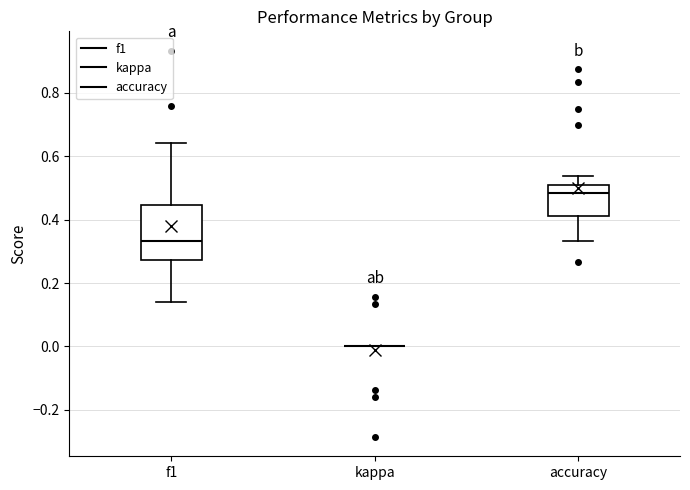

Reading left to right, read every box against the y-axis: the position of its median line, the range the box covers, and the ends of its whiskers. The values are not printed on the chart, so give them approximately, as read against the axis.

f1: median 0.34, box 0.28 to 0.44, whiskers 0.14 to 0.64
kappa: box collapsed to a line at 0.00, whiskers 0.00 to 0.00
accuracy: median 0.48, box 0.42 to 0.50, whiskers 0.34 to 0.54